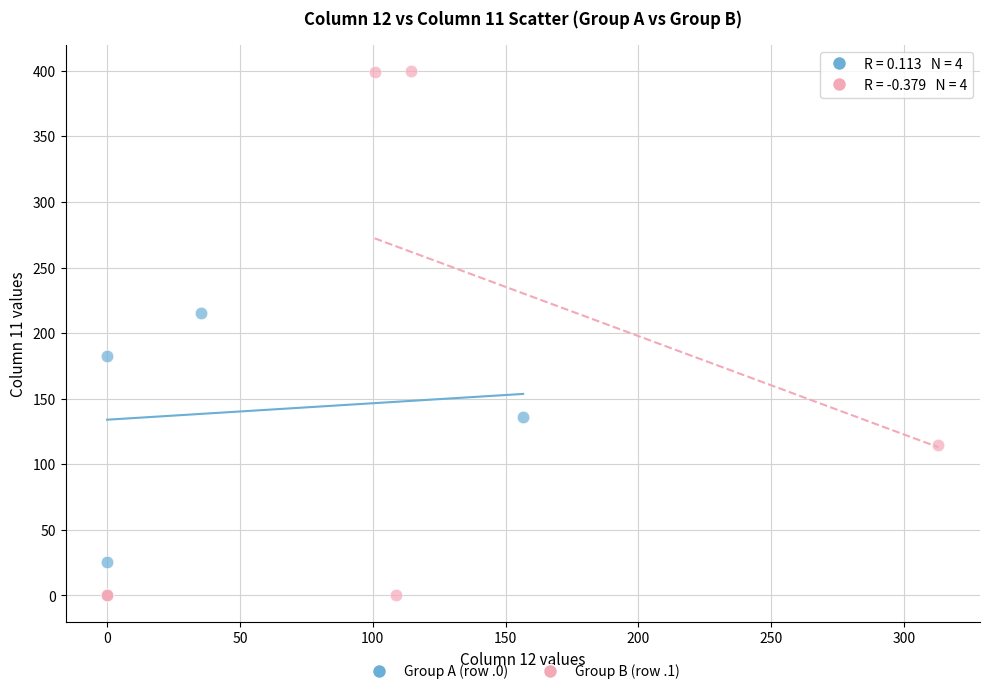

Which series reaches the maximum Y coordinate?

Group B (row .1)